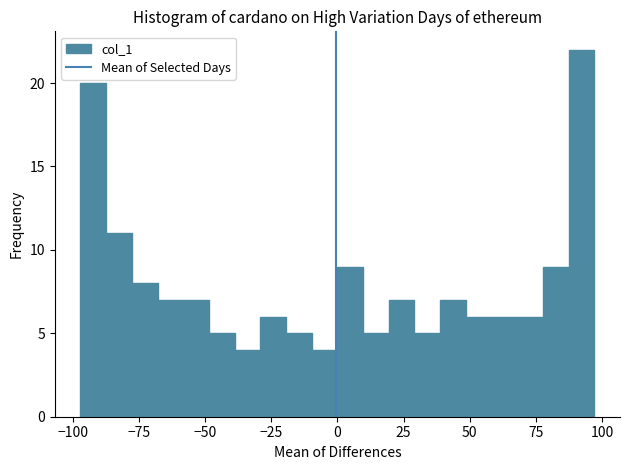

Read against the x-axis, roughly where is the centre of the tallest bar?

90